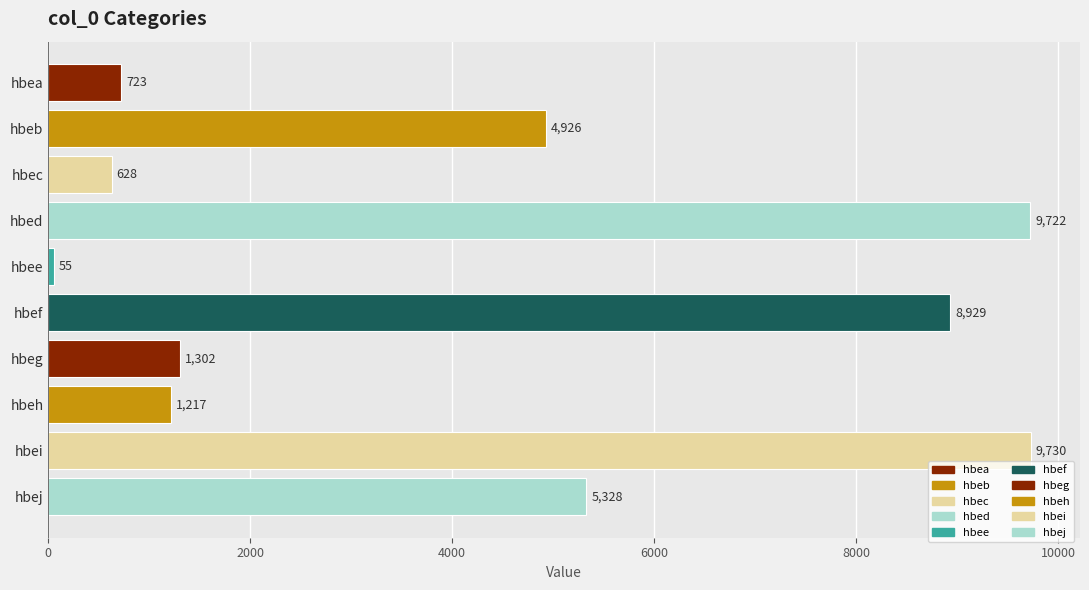

What is the change in value from hbec to hbej?

+4700